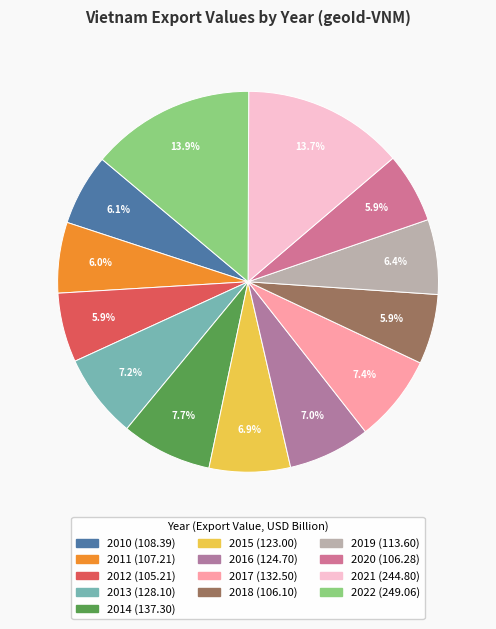

How many slices are in this pie chart?

13